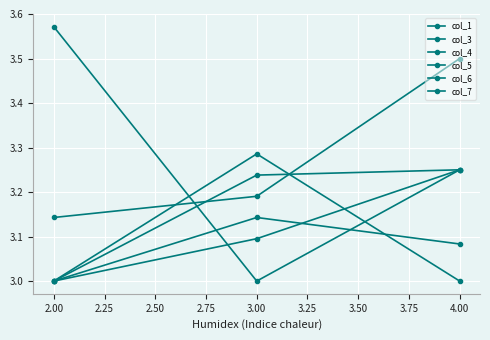

Reading left to right, transcribe all the data shown in this chart.

col_1: 3.0	3.2	3.2
col_3: 3.0	3.1	3.1
col_4: 3.6	3.0	3.2
col_5: 3.1	3.2	3.5
col_6: 3.0	3.1	3.2
col_7: 3.0	3.3	3.0